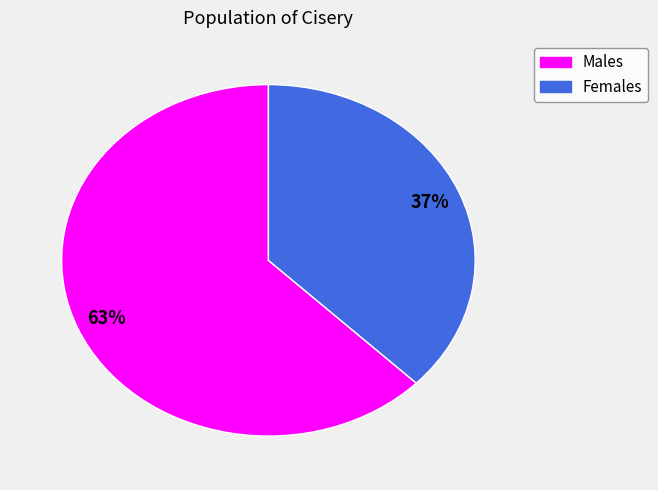

Does any single category account for the majority?

Yes